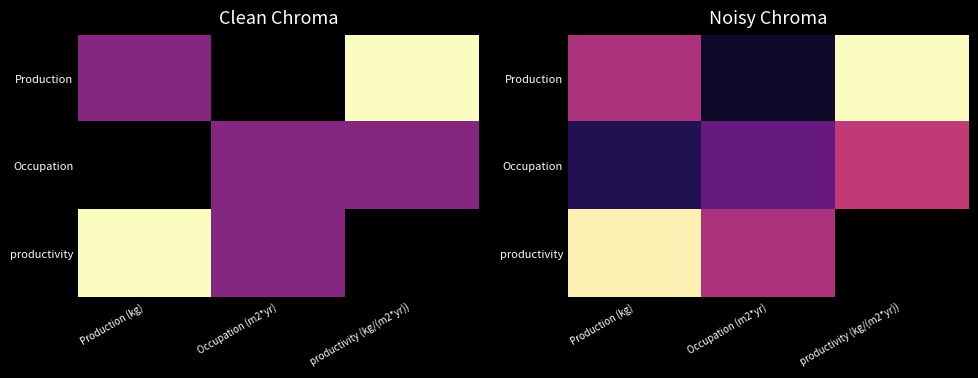

At which label does Production reach its minimum?

Occupation (m2*yr)